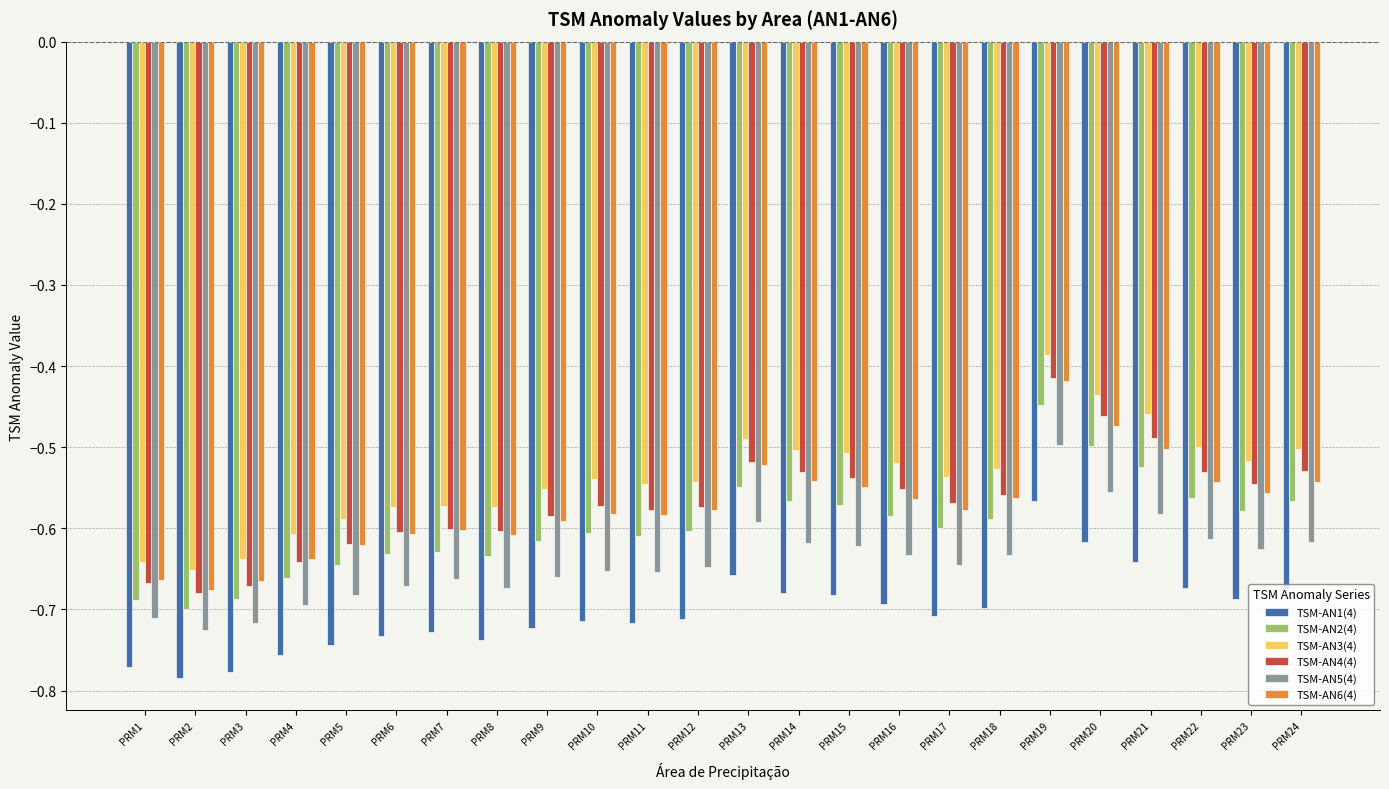

What are all the series names shown in the legend?

TSM-AN1(4), TSM-AN2(4), TSM-AN3(4), TSM-AN4(4), TSM-AN5(4), TSM-AN6(4)